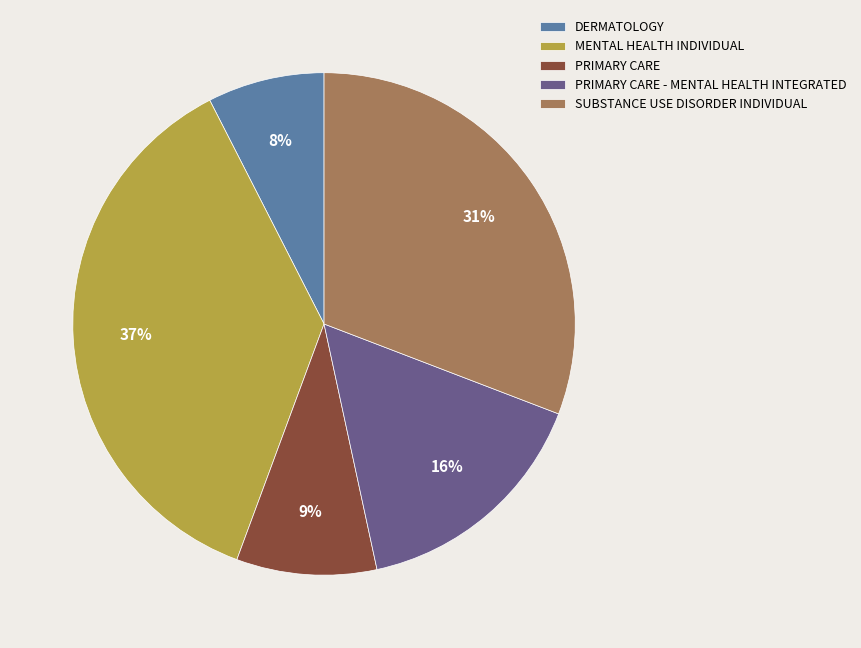

How many segments does this pie chart have?

5